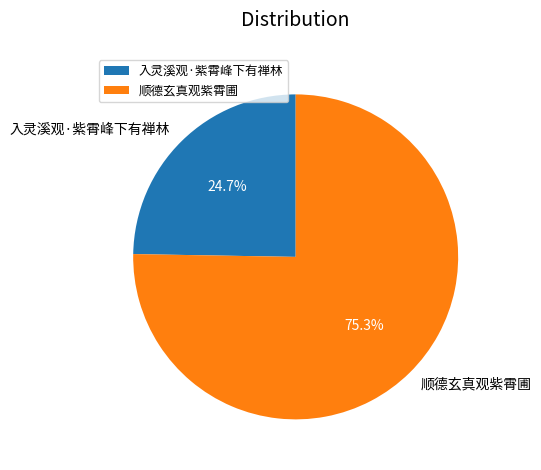

What percentage is NOT represented by 入灵溪观·紫霄峰下有禅林?

75.3%